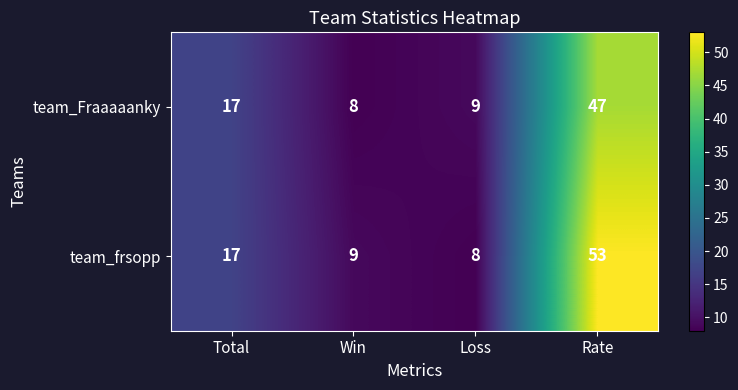

Which series has the widest spread of values?

team_frsopp